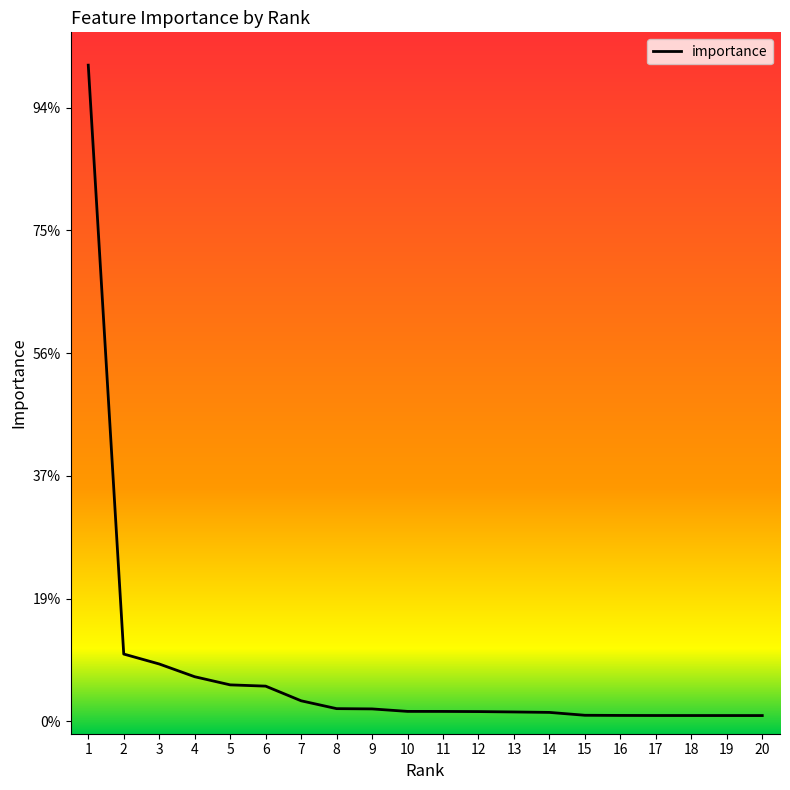

The value at 15 is 0.0. True or false?

True